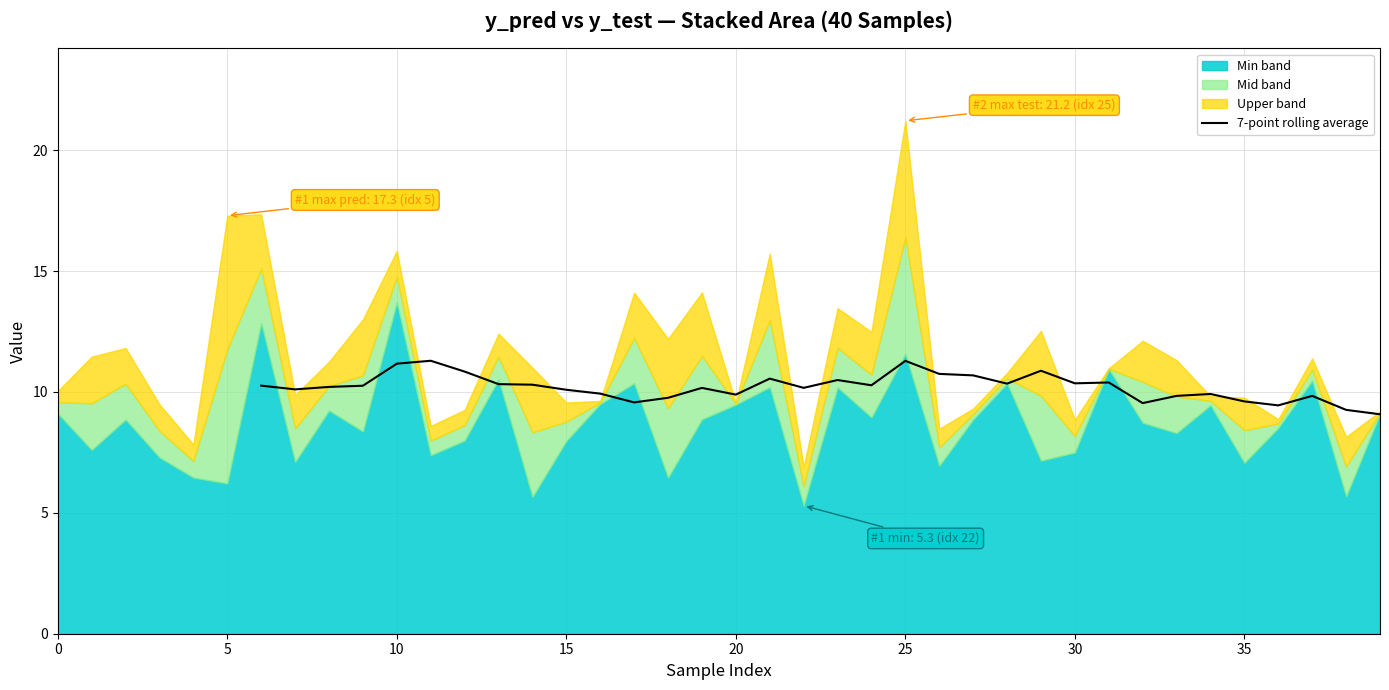

How many points are higher than both their immediate neighbors (excluding endpoints)?

9